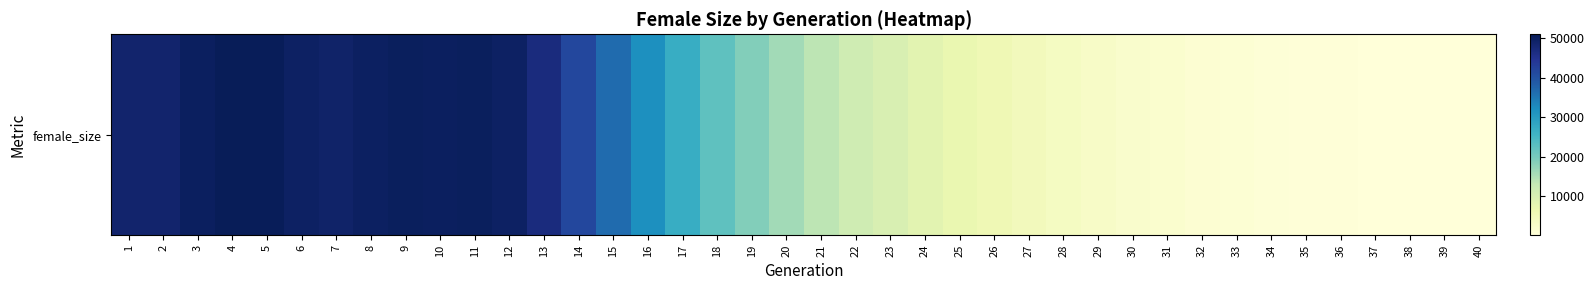

Reading left to right, transcribe all the data shown in this chart.

1=48746	2=48705	3=50073	4=51028	5=50815	6=49810	7=49218	8=49845	9=50418	10=50200	11=50288	12=49828	13=46921	14=41516	15=36662	16=32015	17=26969	18=22395	19=18892	20=16132	21=13650	22=11578	23=9901	24=8243	25=6910	26=5672	27=4643	28=3680	29=2920	30=2210	31=1628	32=1196	33=853	34=580	35=404	36=272	37=172	38=107	39=65	40=31